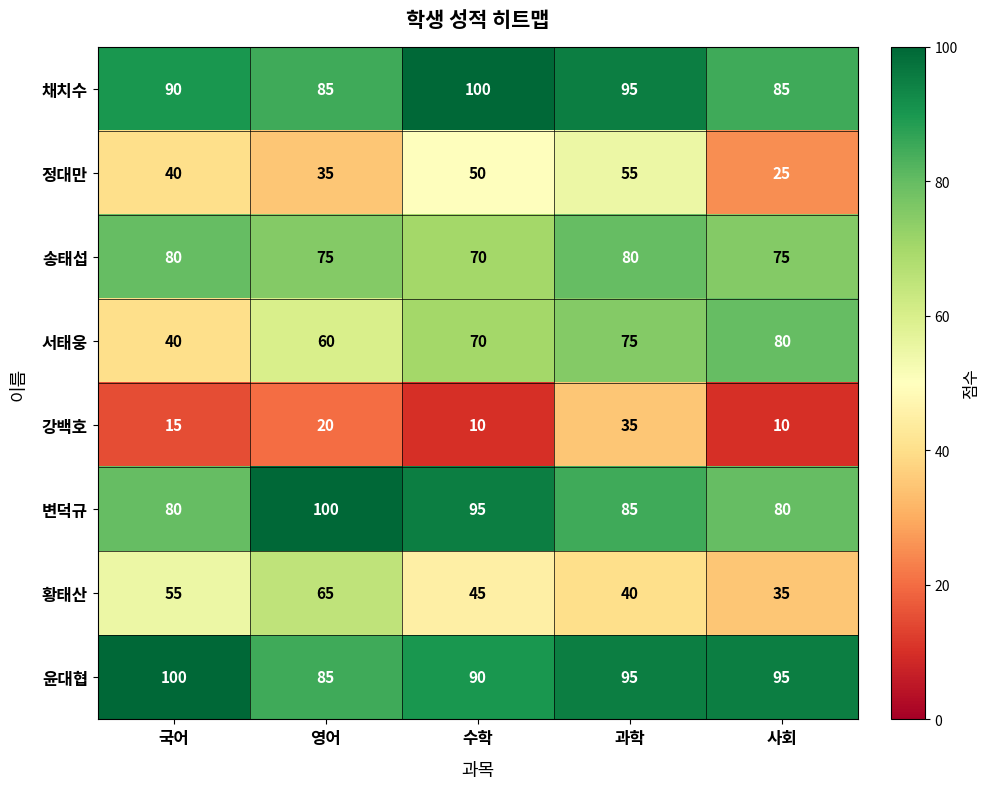

Which series changed the most between 영어 and 과학?

황태산